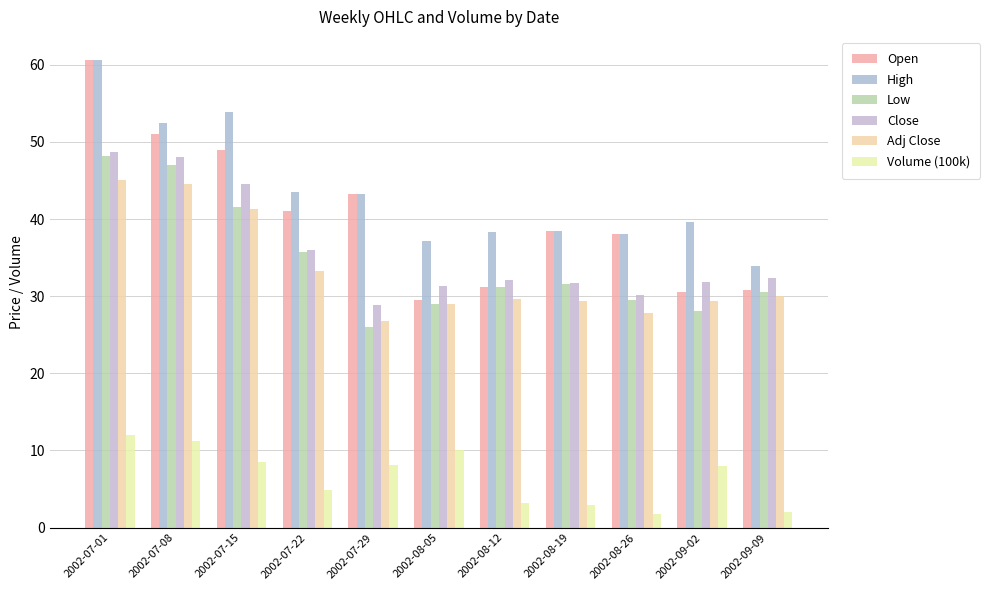

Are the bars horizontal?

No